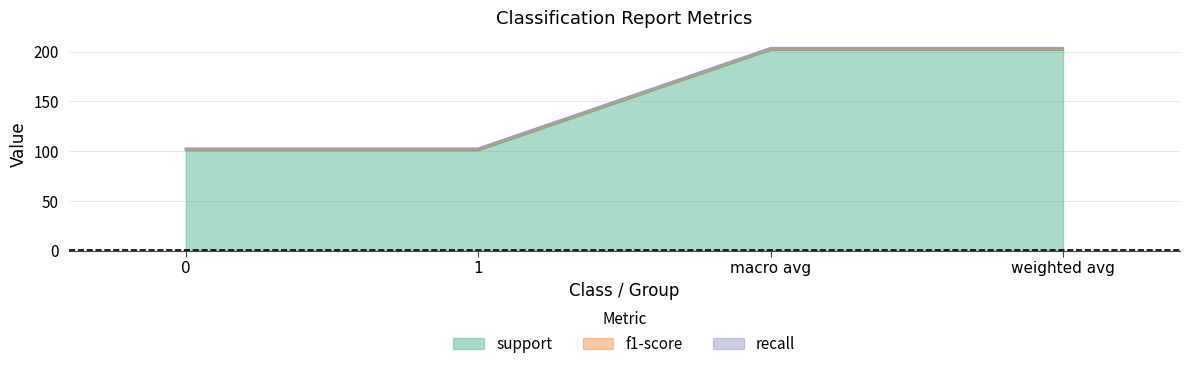

At which category is the sum across all series the highest?

macro avg